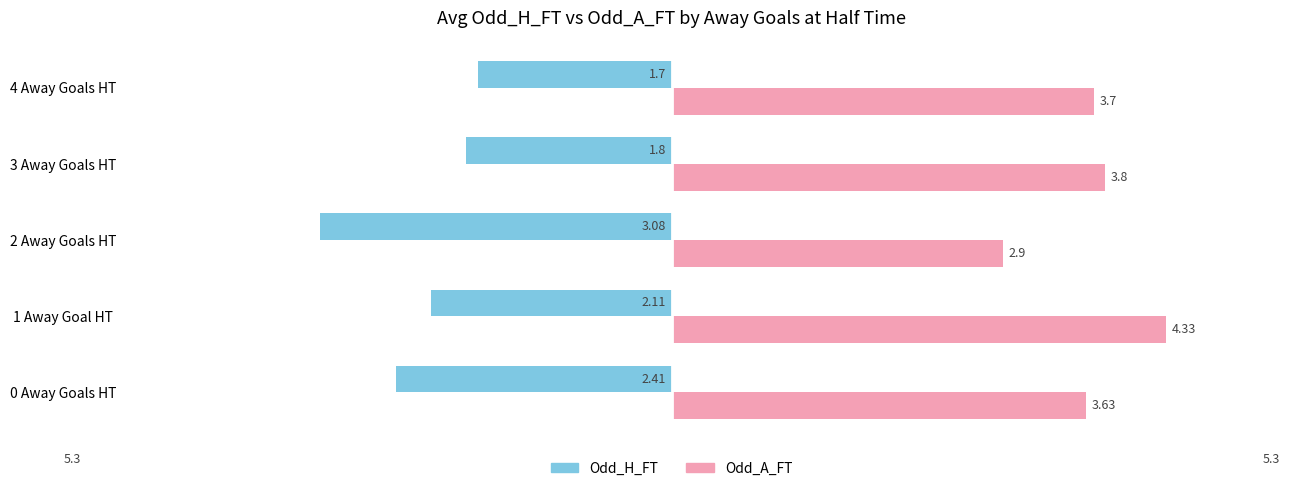

How many values in the Odd_A_FT series are below 3?

1